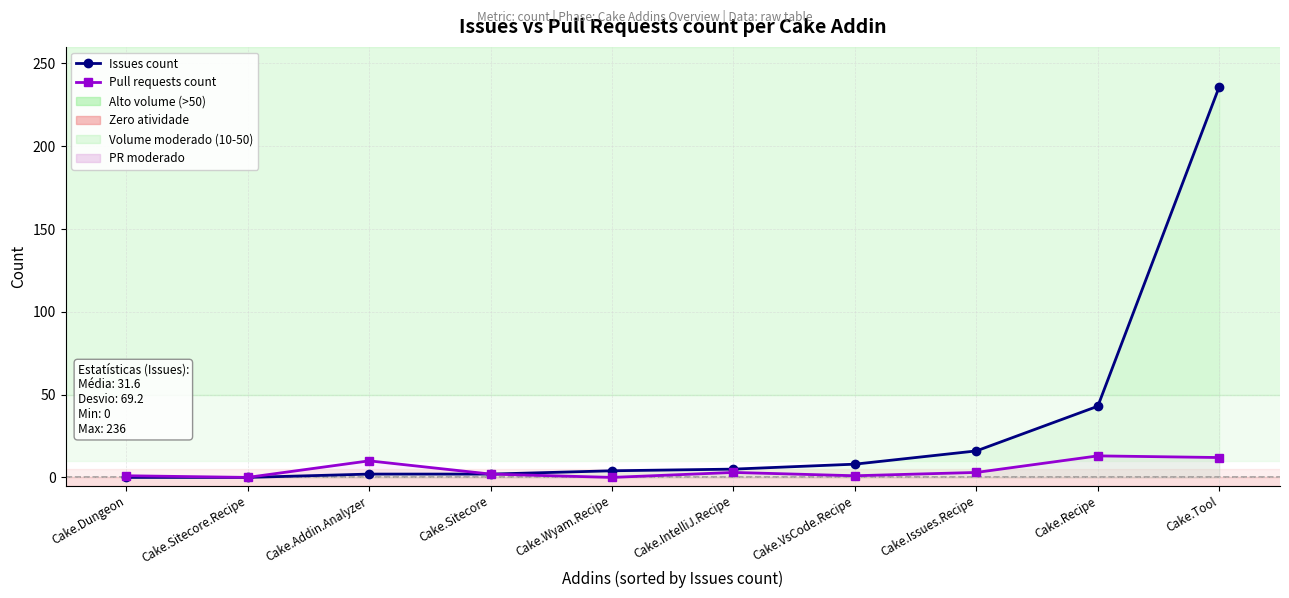

Between Cake.Issues.Recipe and Cake.Recipe, which series saw the biggest shift?

Issues count